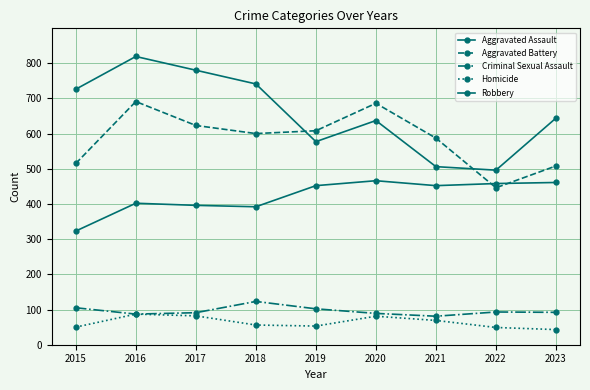

What is the highest value of the Criminal Sexual Assault series?

123